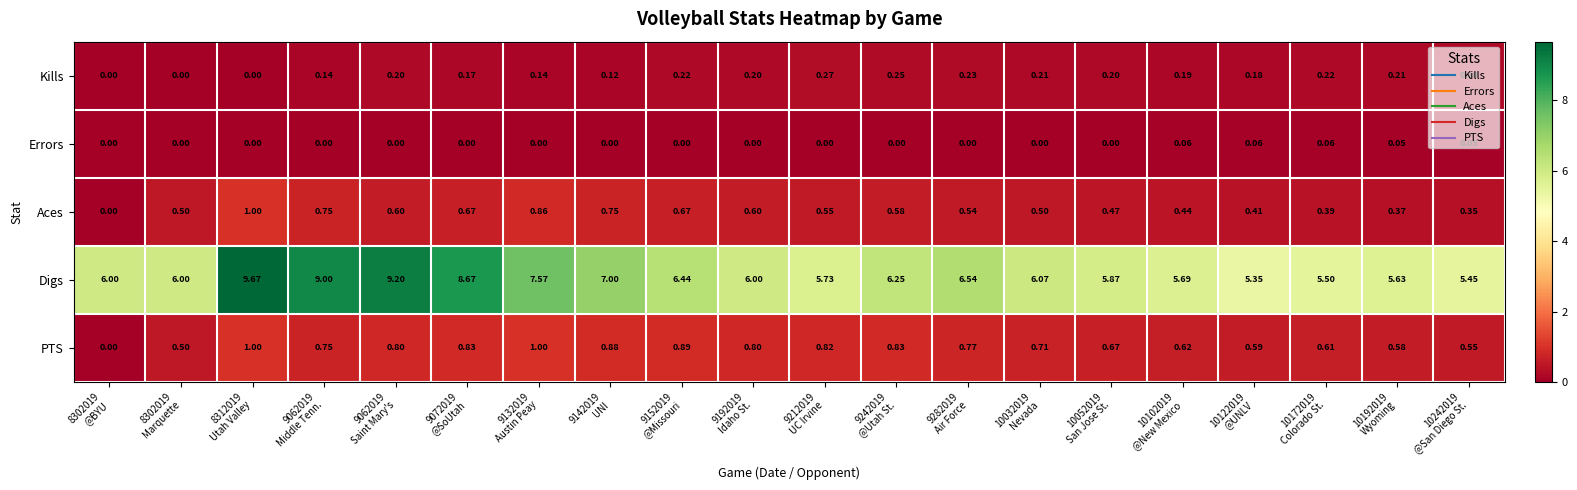

Which series has the largest total across all categories?

Digs